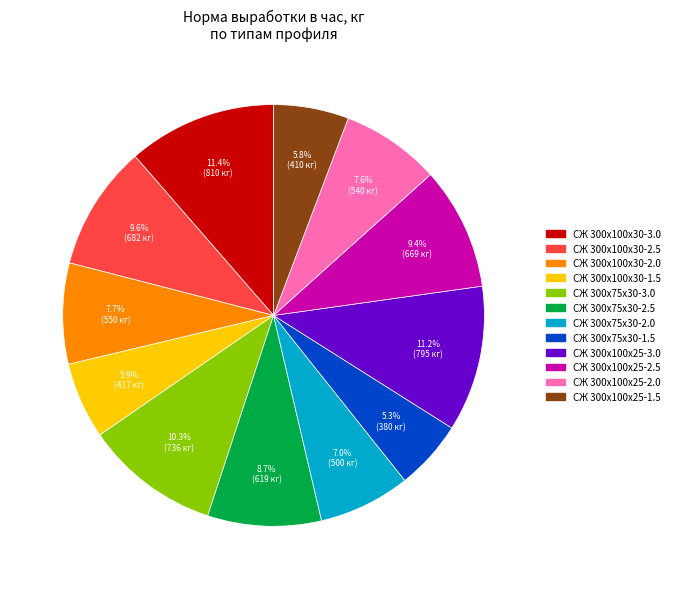

What percentage do СЖ 300х100х25-3.0 and СЖ 300х100х30-1.5 together represent?

17.1%